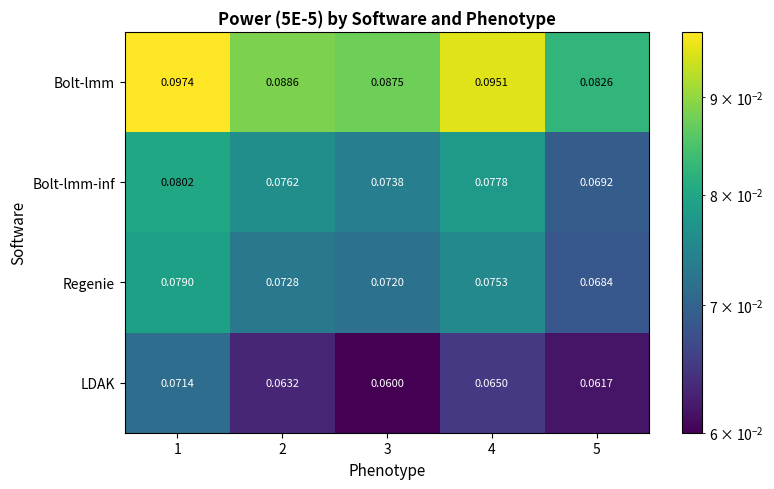

Count the number of data series in this chart.

4